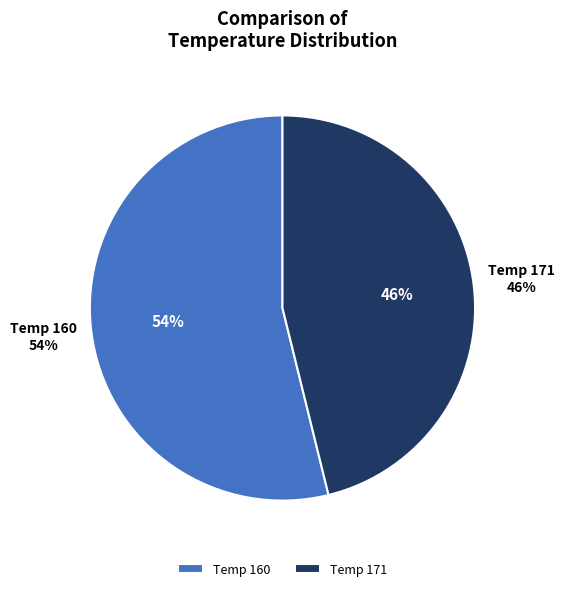

True or false: 171 accounts for 46% of the total.

True